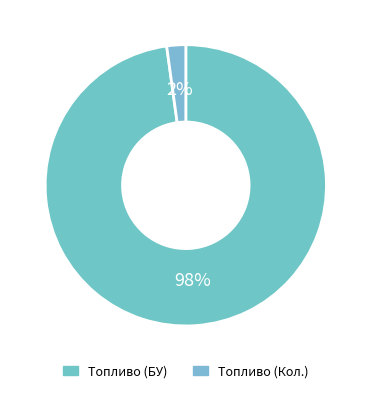

How many slices are in this pie chart?

2